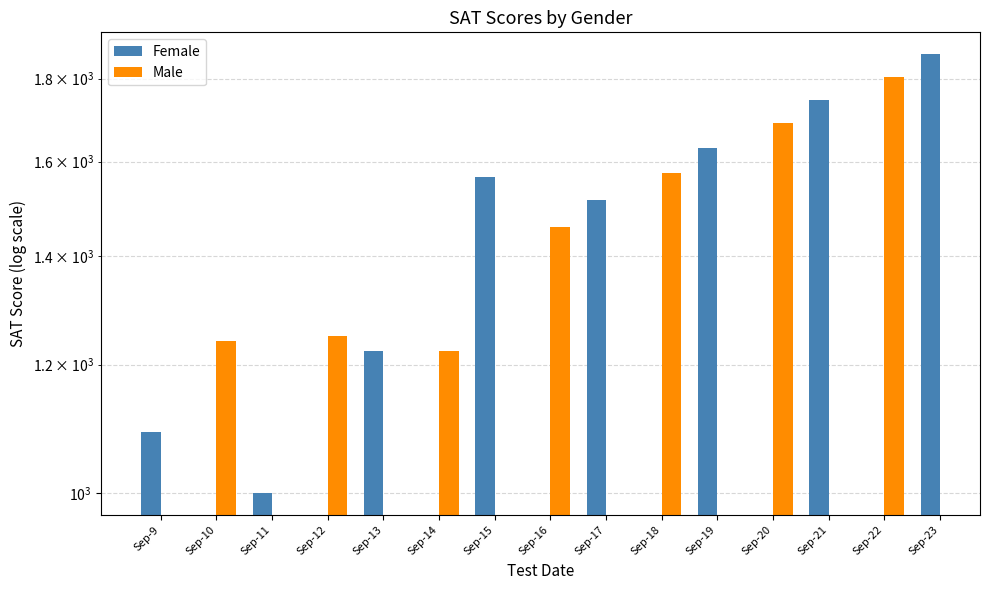

Are the bars grouped side by side (vs. stacked)?

Yes